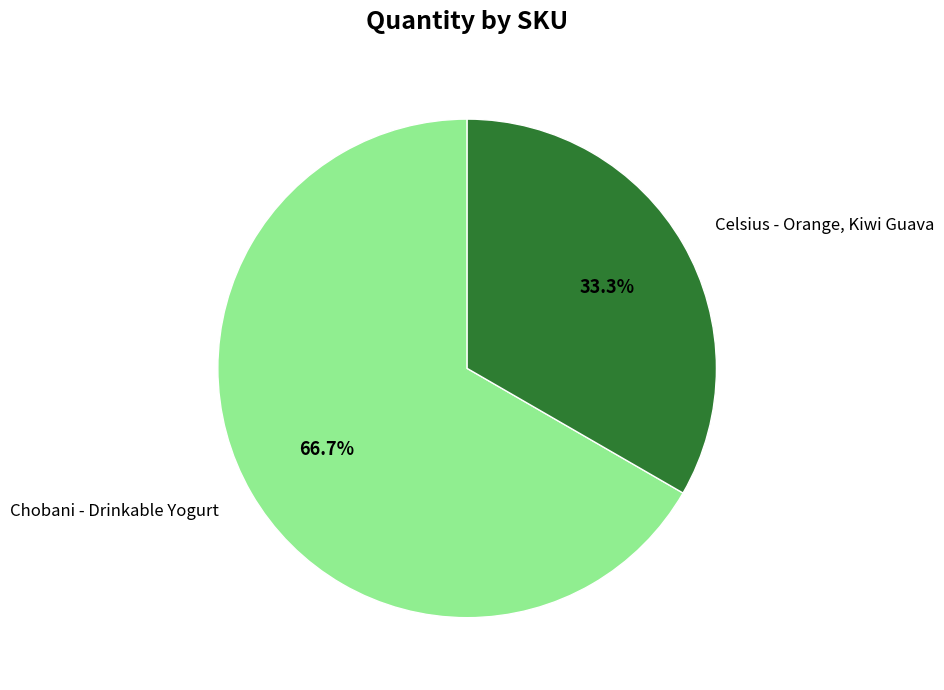

Which has a higher value, Chobani - Drinkable Yogurt or Celsius - Orange, Kiwi Guava?

Chobani - Drinkable Yogurt